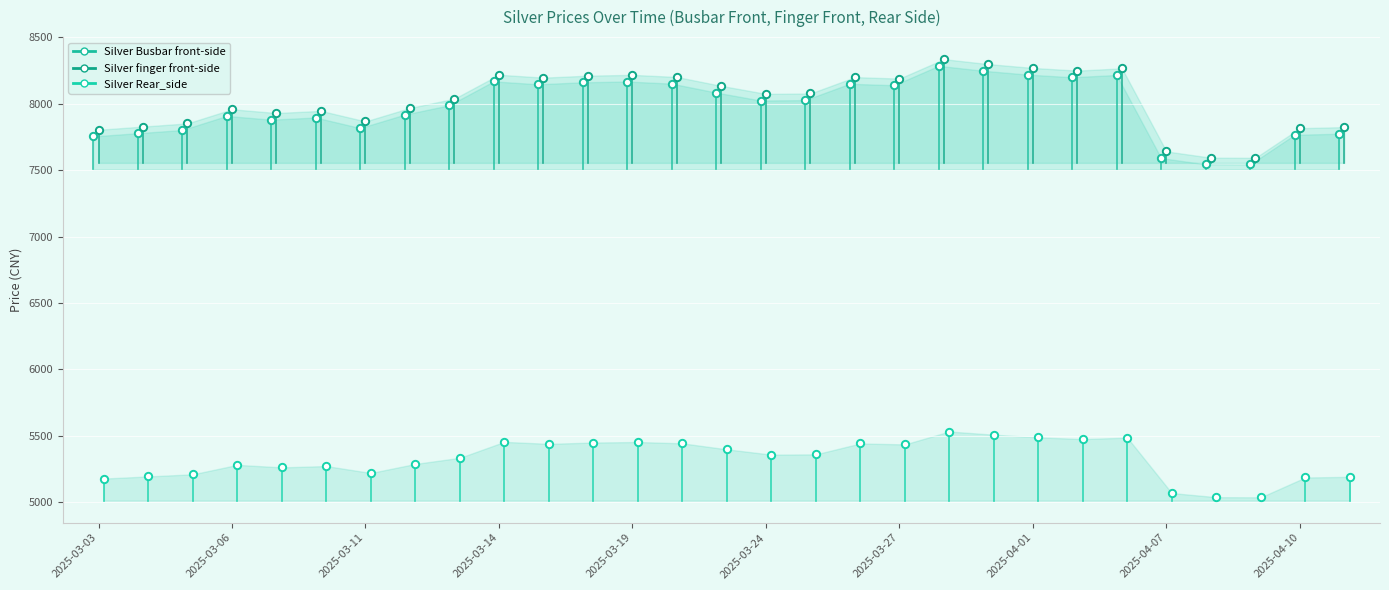

Which series contains the lowest Y value?

Silver Rear_side